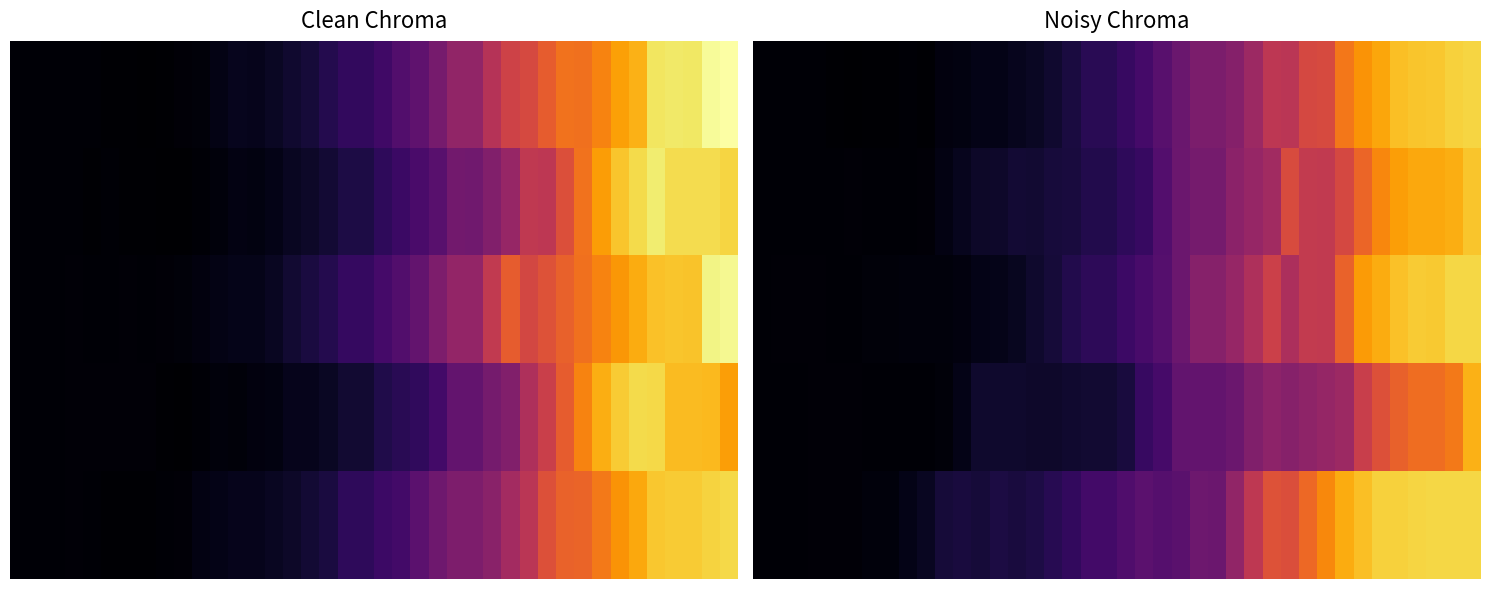

What is the highest value of the 1 series?

1.7